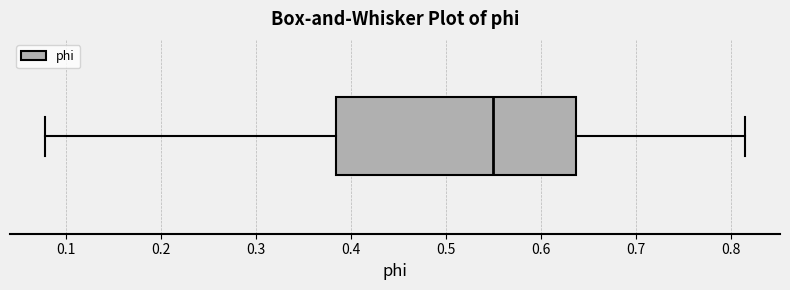

Transcribe this box plot: give where the median line is, the range the box spans, and where the two whiskers end, as read against the x-axis. The values are not printed on the chart, so give them approximately, as read against the axis.

median 0.55, box 0.38 to 0.64, whiskers 0.08 to 0.81